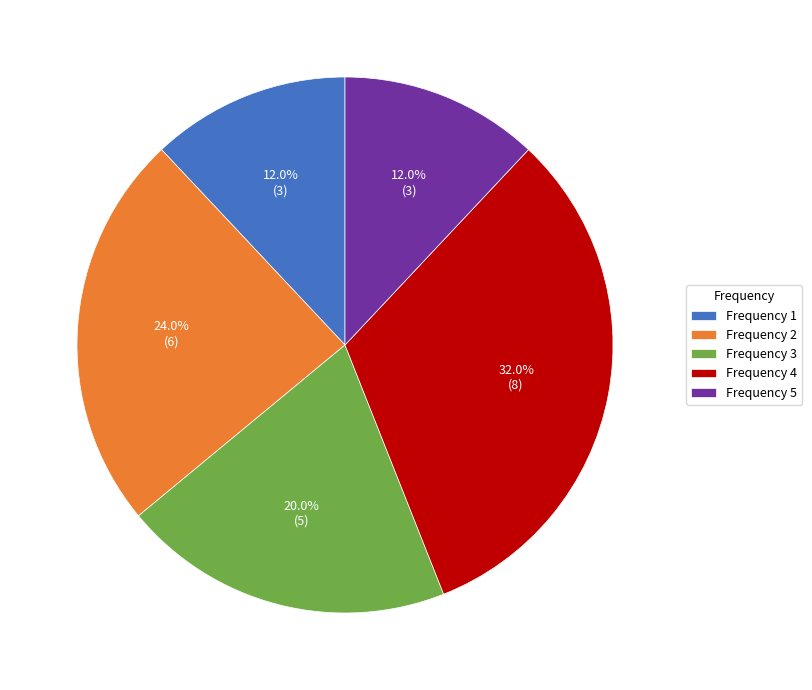

How many segments does this pie chart have?

5